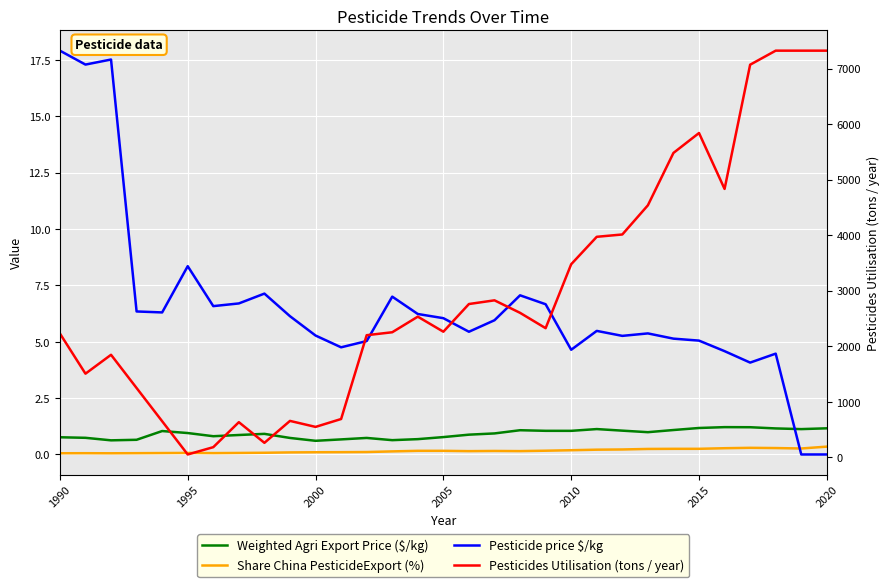

True or false: Pesticides Utilisation (tons / year) has more than 2 interior local peaks.

True